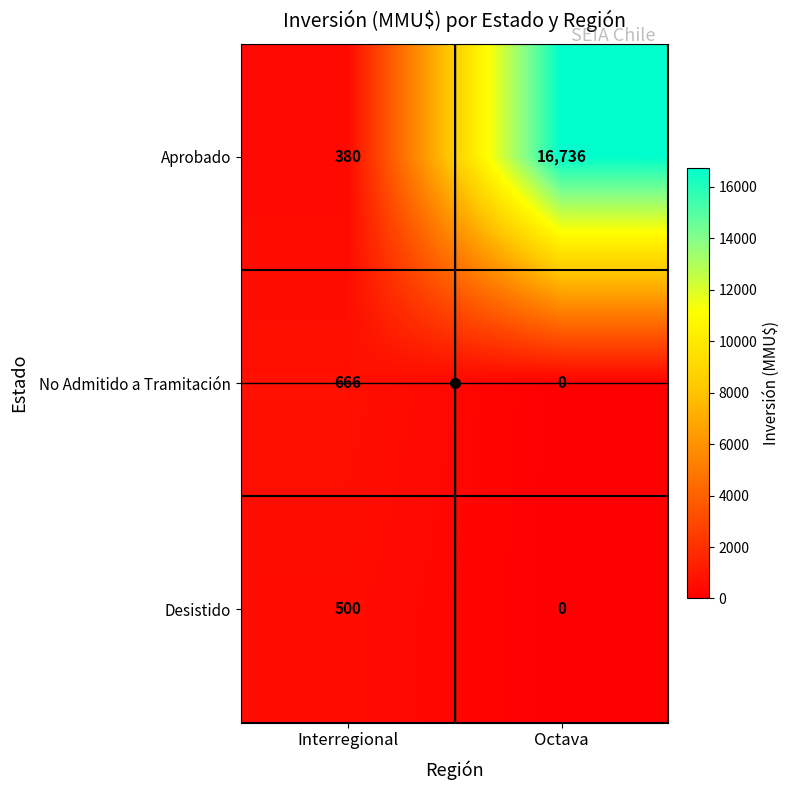

Rank the categories by Aprobado value from lowest to highest.

Interregional, Octava